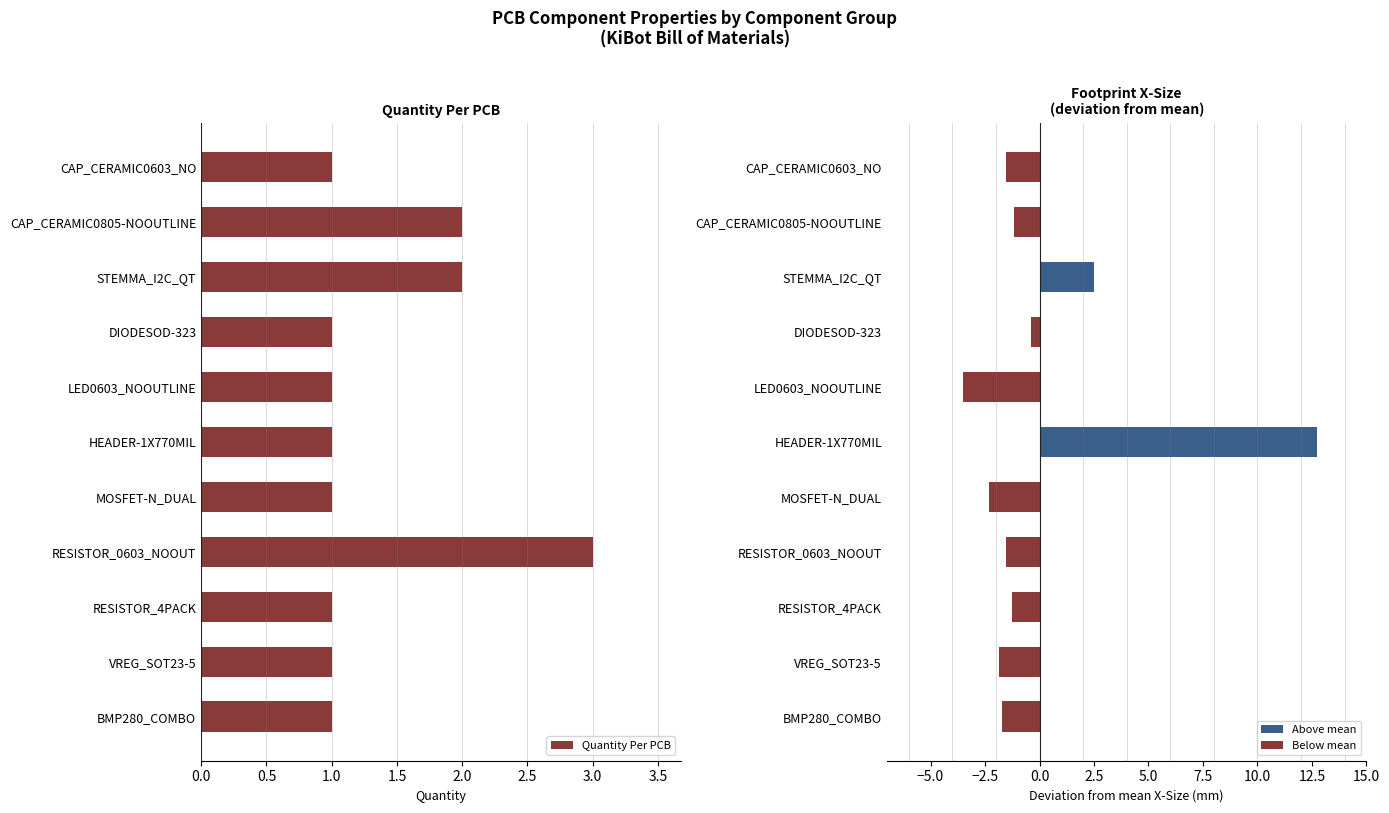

How many bars are there in total?

22